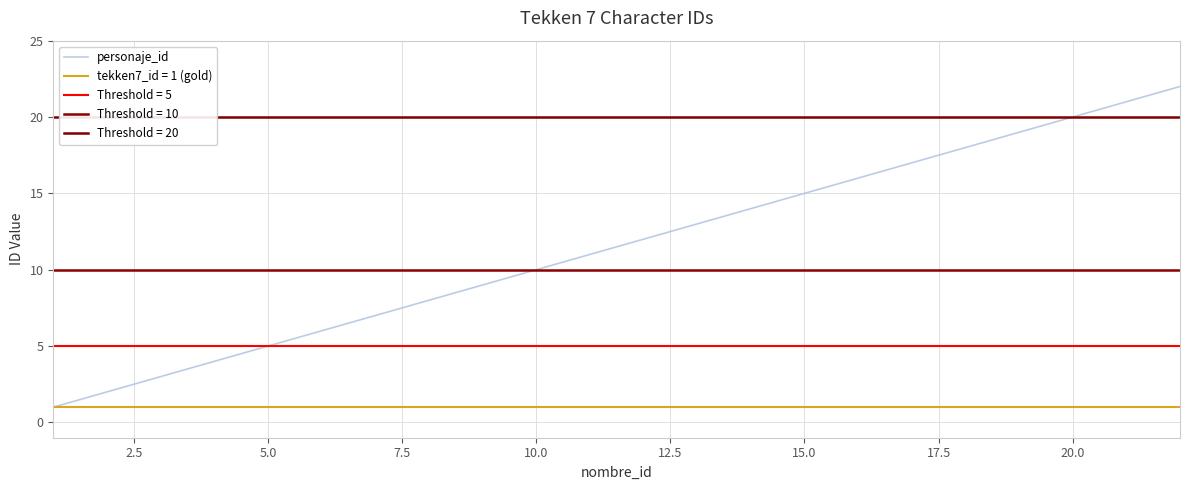

How many categories are shown in the chart?

22